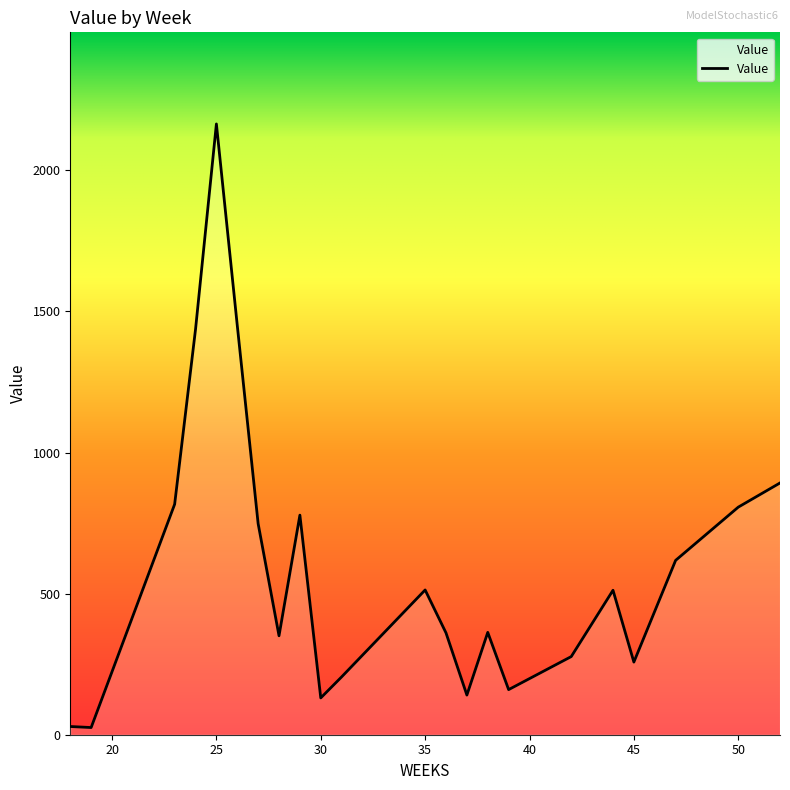

What is the maximum value shown in the chart?

2164.6